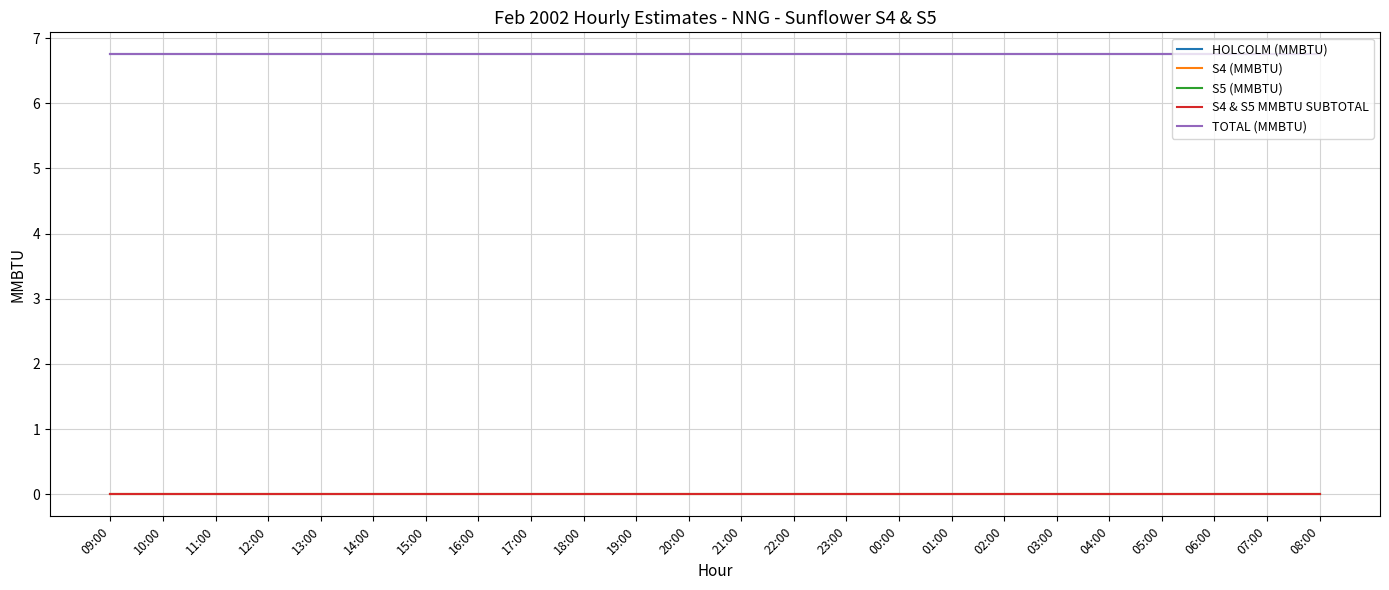

Which has a higher value, 23:00 or 21:00?

23:00